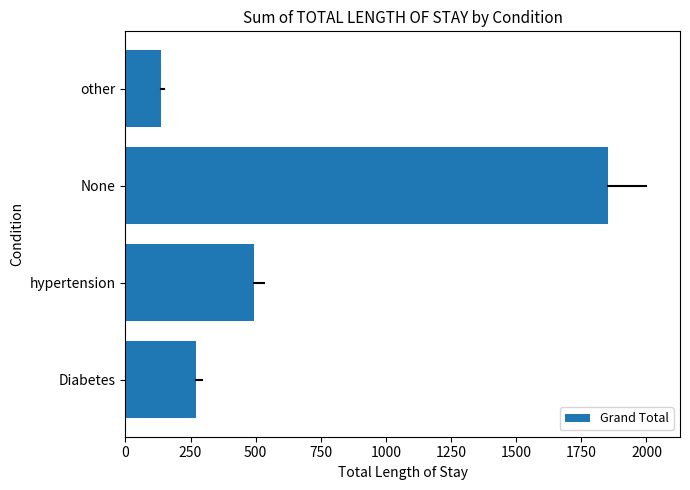

Rank the categories by value from lowest to highest.

other, Diabetes, hypertension, None